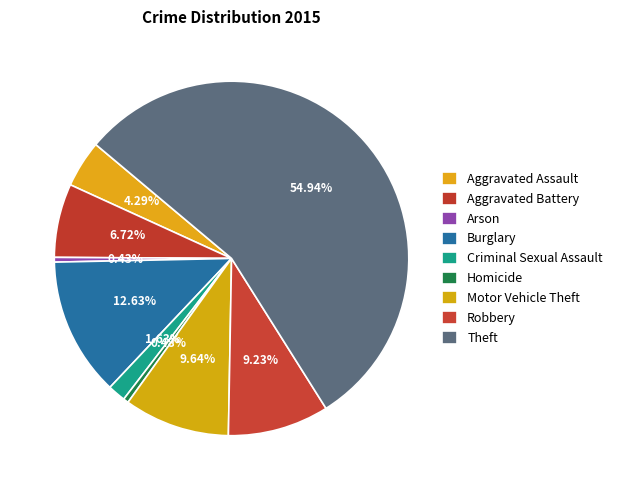

Which has a higher value, Burglary or Criminal Sexual Assault?

Burglary